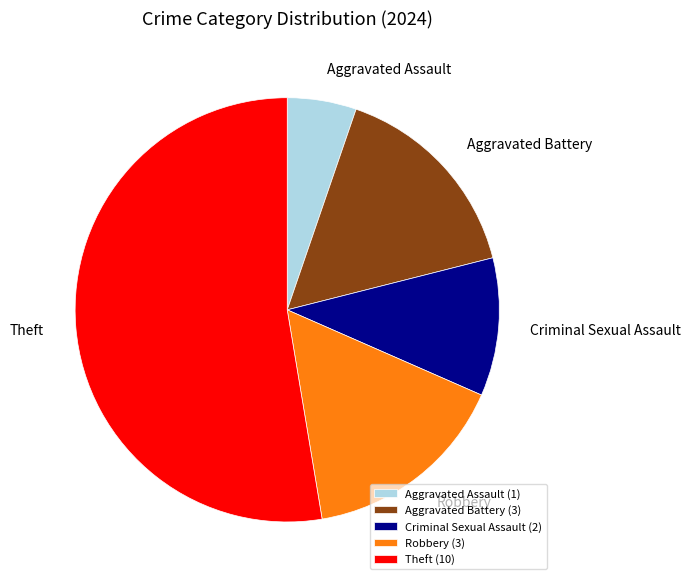

Count the number of slices in the pie.

5